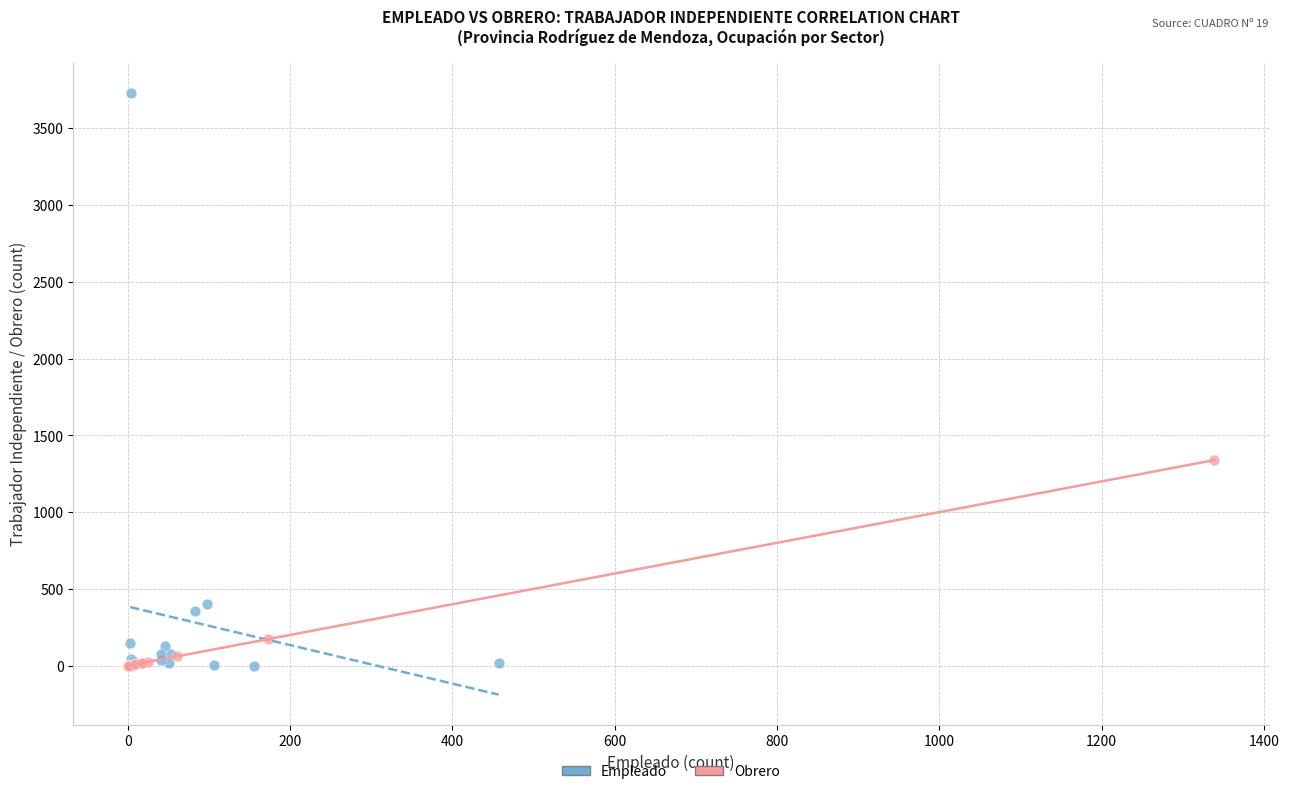

Which series contains the highest Y value?

Empleado